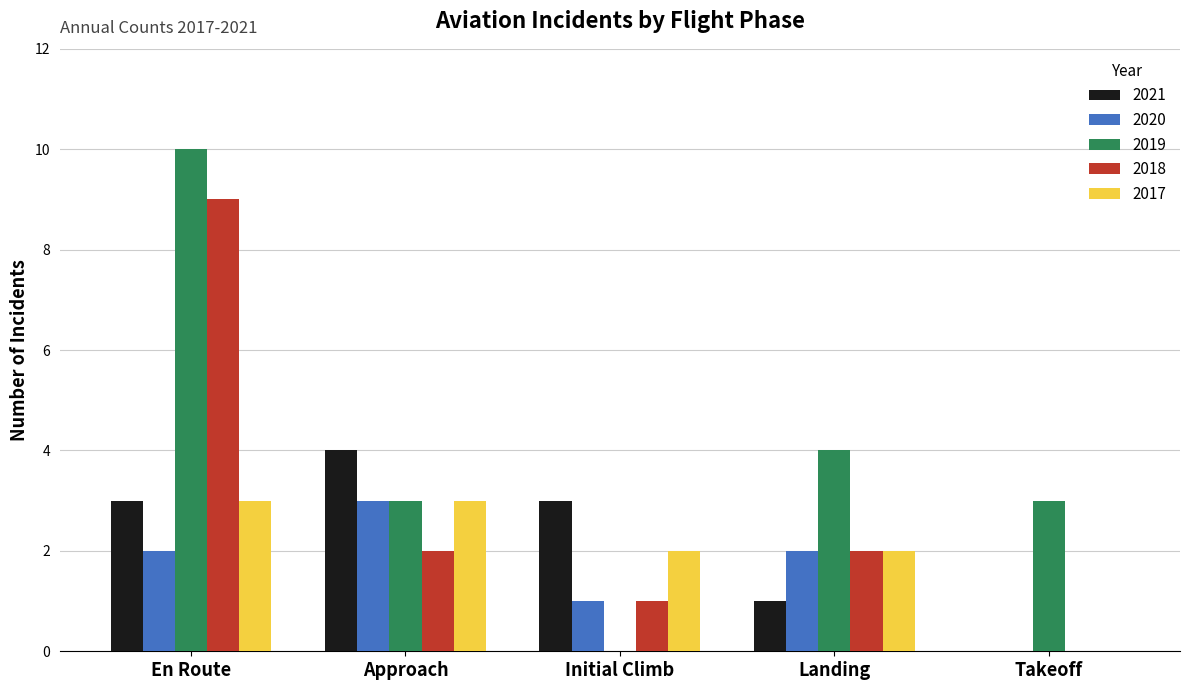

What are all the series names shown in the legend?

2021, 2020, 2019, 2018, 2017